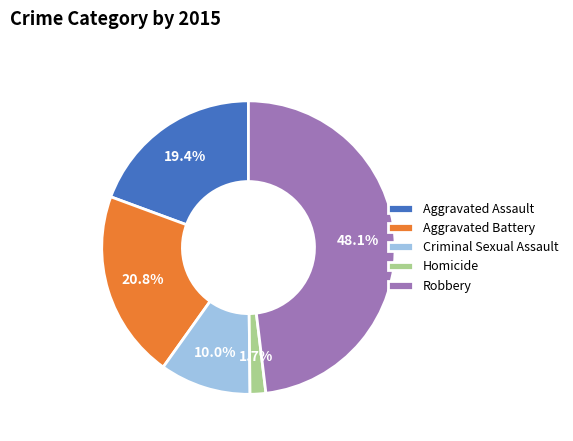

The Aggravated Battery slice represents 21% of the pie. True or false?

True